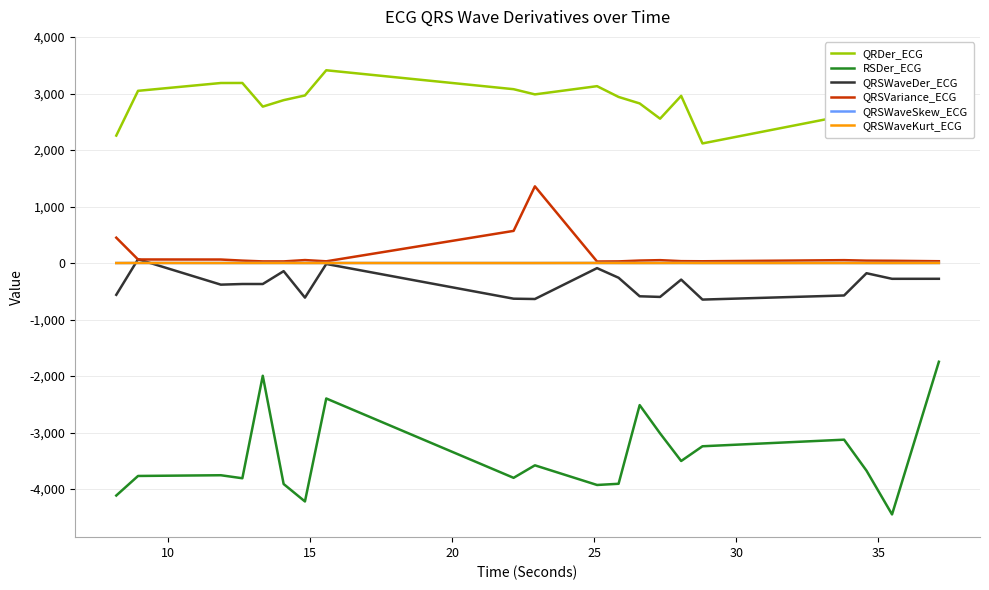

How many interior local valleys does the QRSVariance_ECG series have?

4